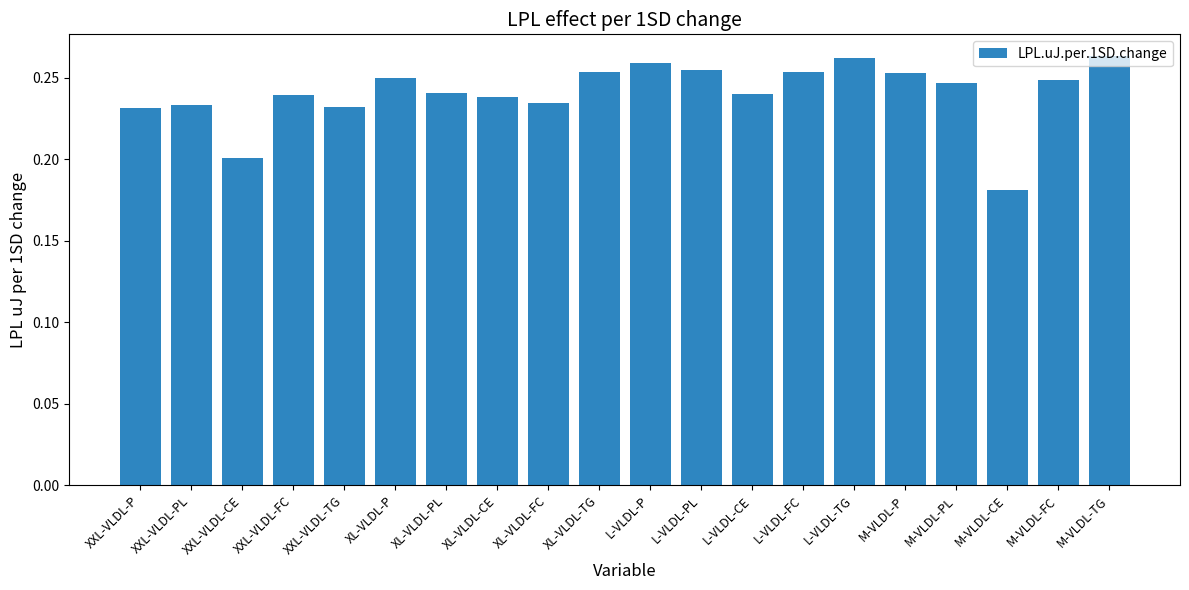

What position from the right is M-VLDL-TG?

1